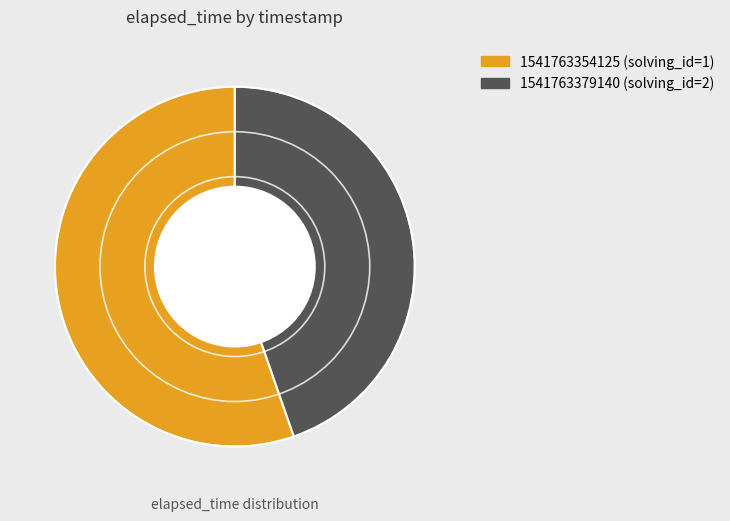

What is the ratio of the value at 1541763354125 to the value at 1541763379140?

1.2